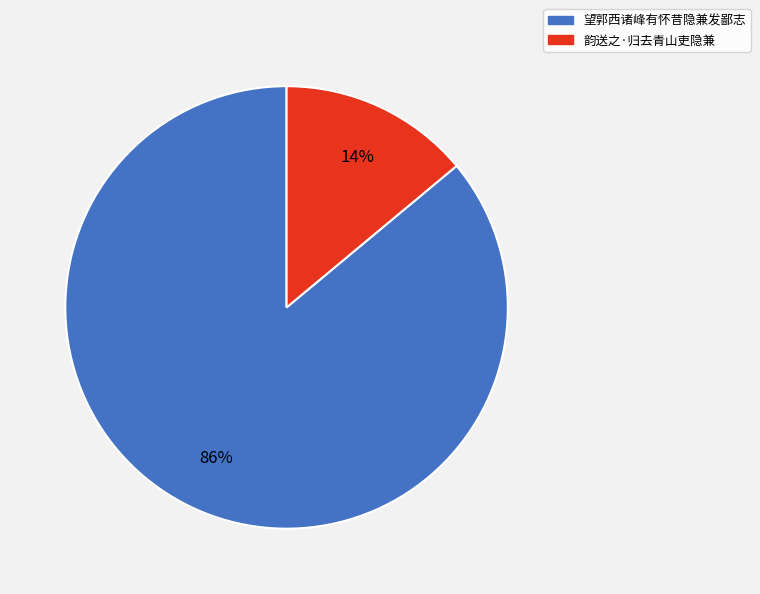

Is it true that 韵送之·归去青山吏隐兼 is 21% of the pie?

False